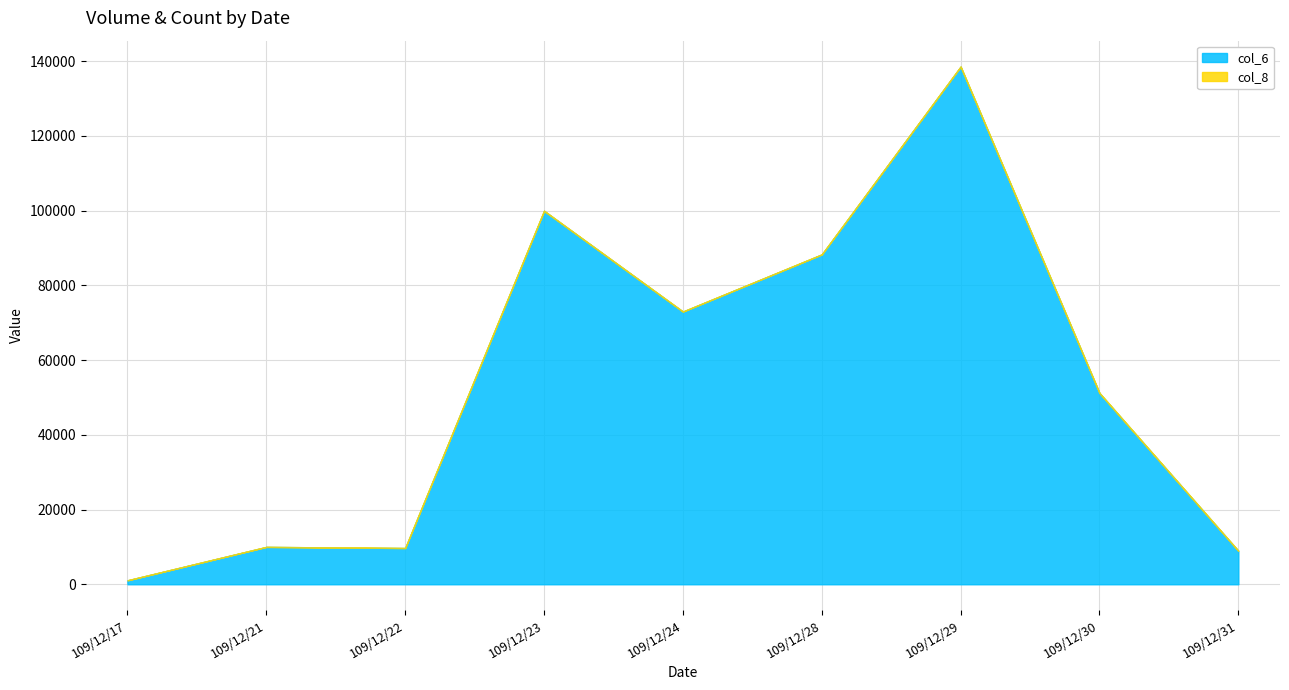

Which has a higher value, 109/12/22 or 109/12/21?

109/12/21